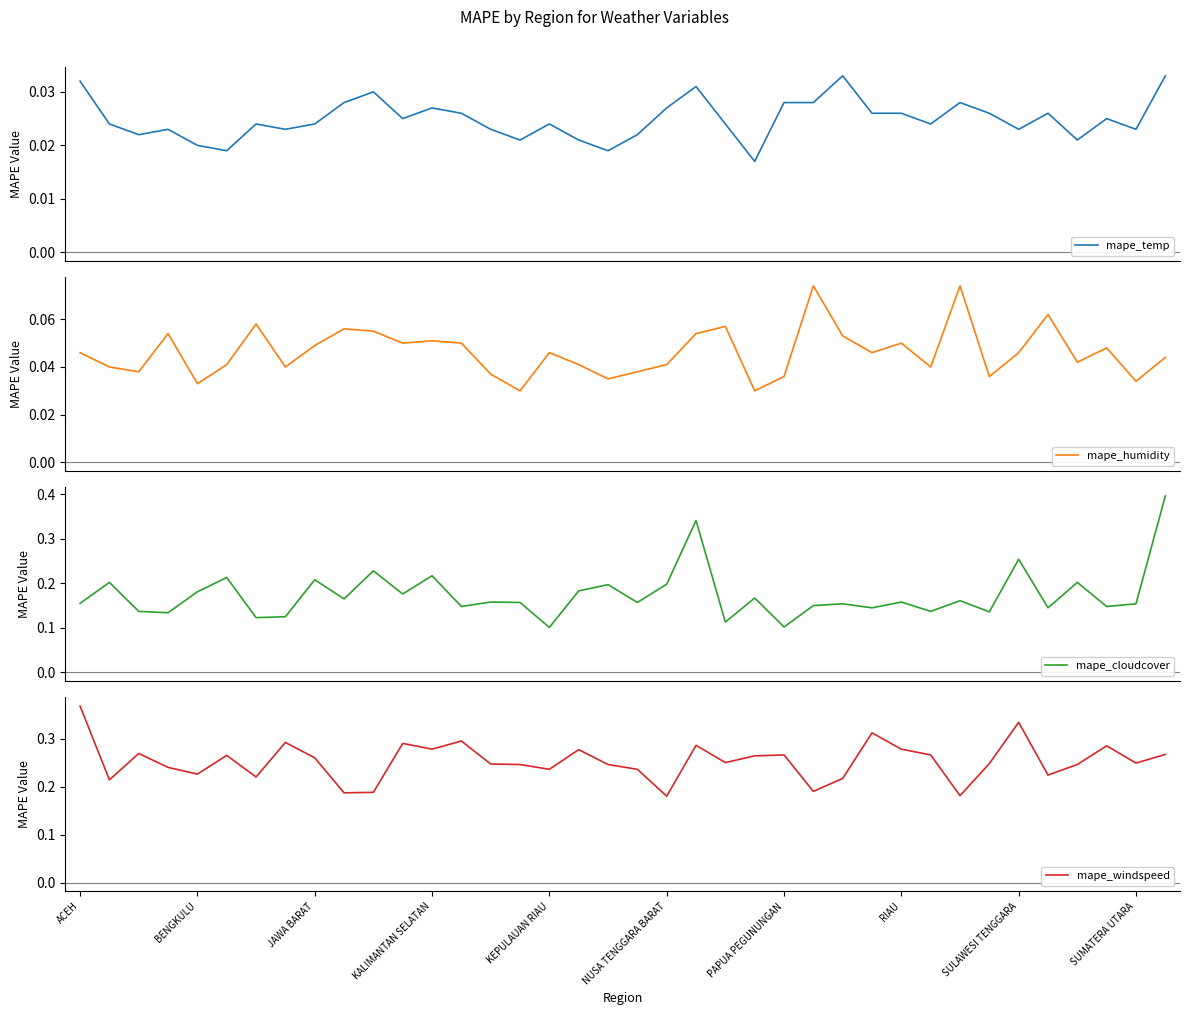

True or false: mape_humidity has a value of 0.1 at 13.

False